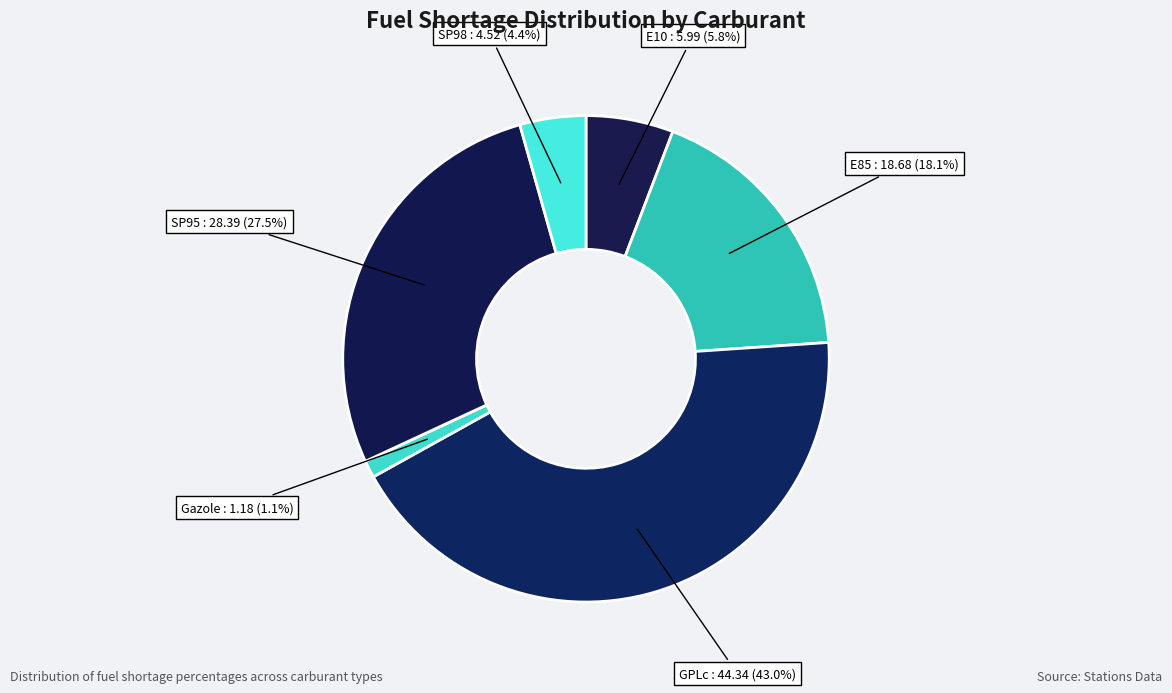

Which slice is the largest?

GPLc